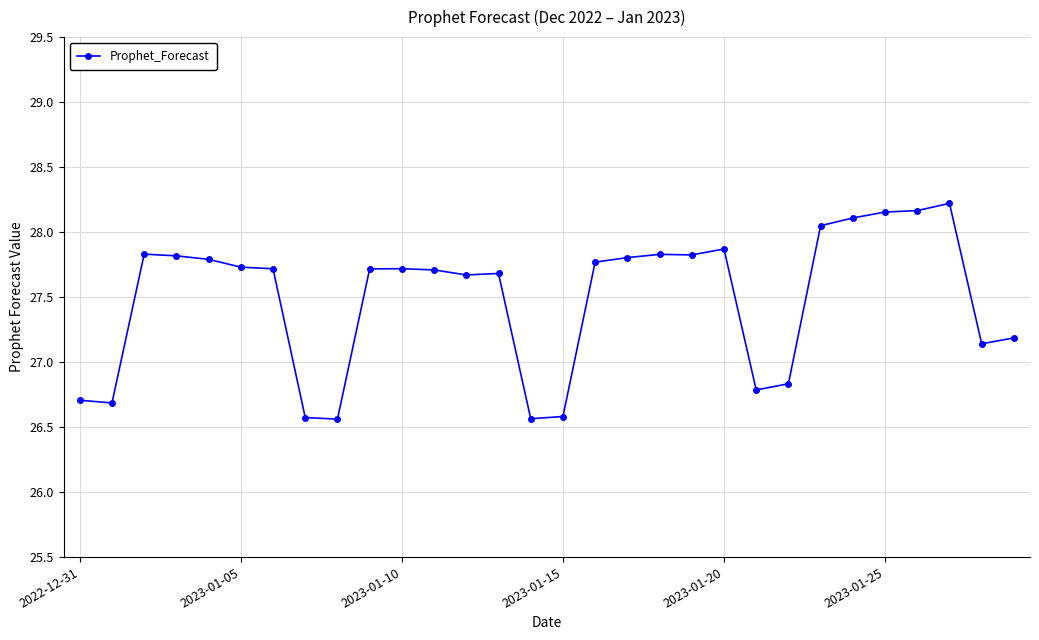

What is the minimum value shown in the chart?

26.6